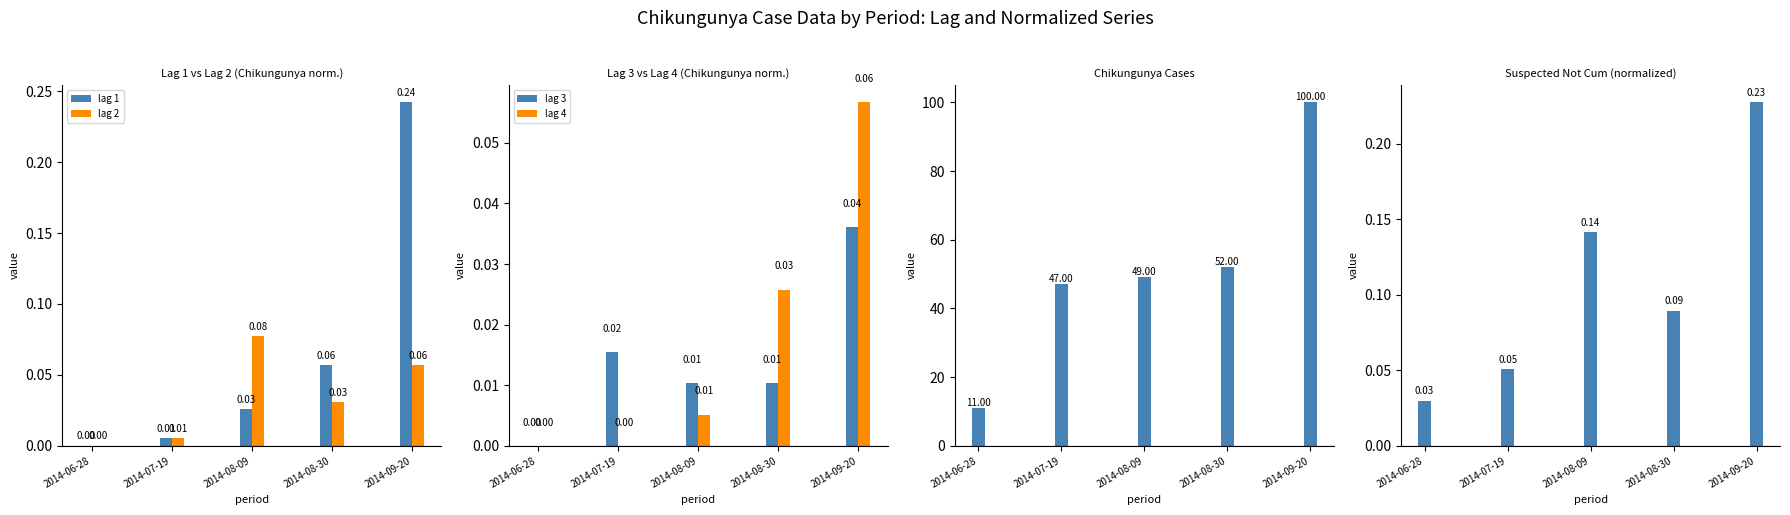

At which label does lag 1 reach its minimum?

2014-06-28